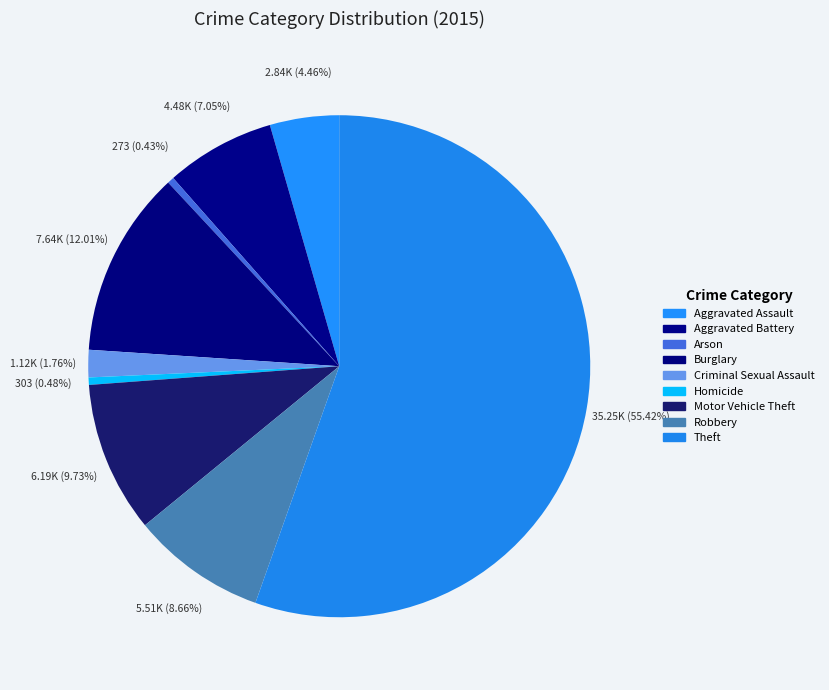

Is Theft the majority of the pie?

Yes